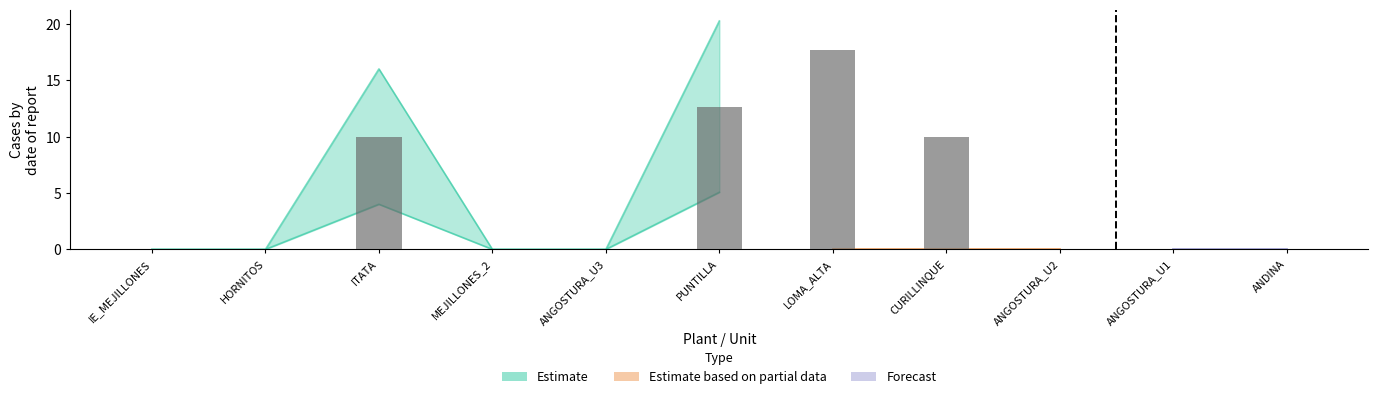

Which label corresponds to the largest value in the chart?

PUNTILLA